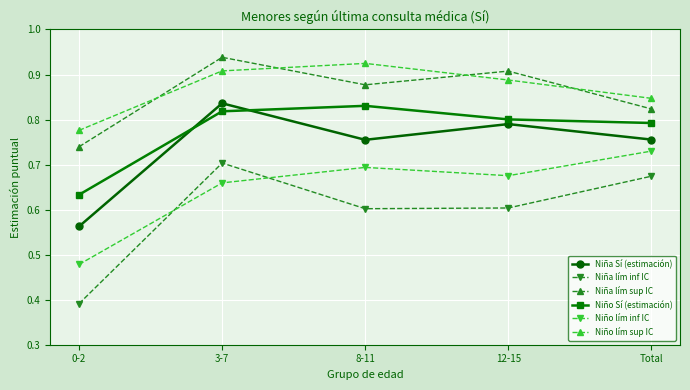

What is the label of the 2nd point from the right?

12-15